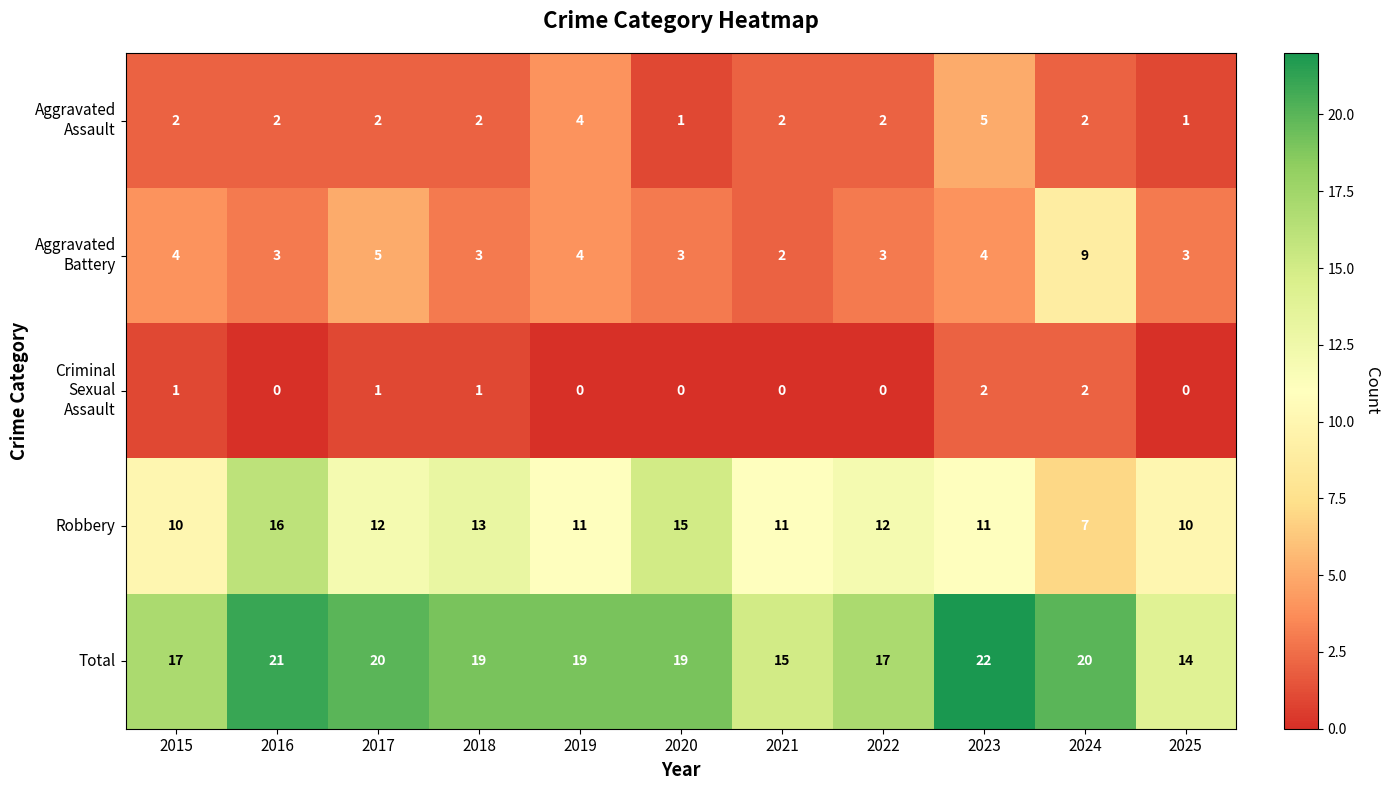

What is the difference between the maximum and minimum values in the Total series?

8